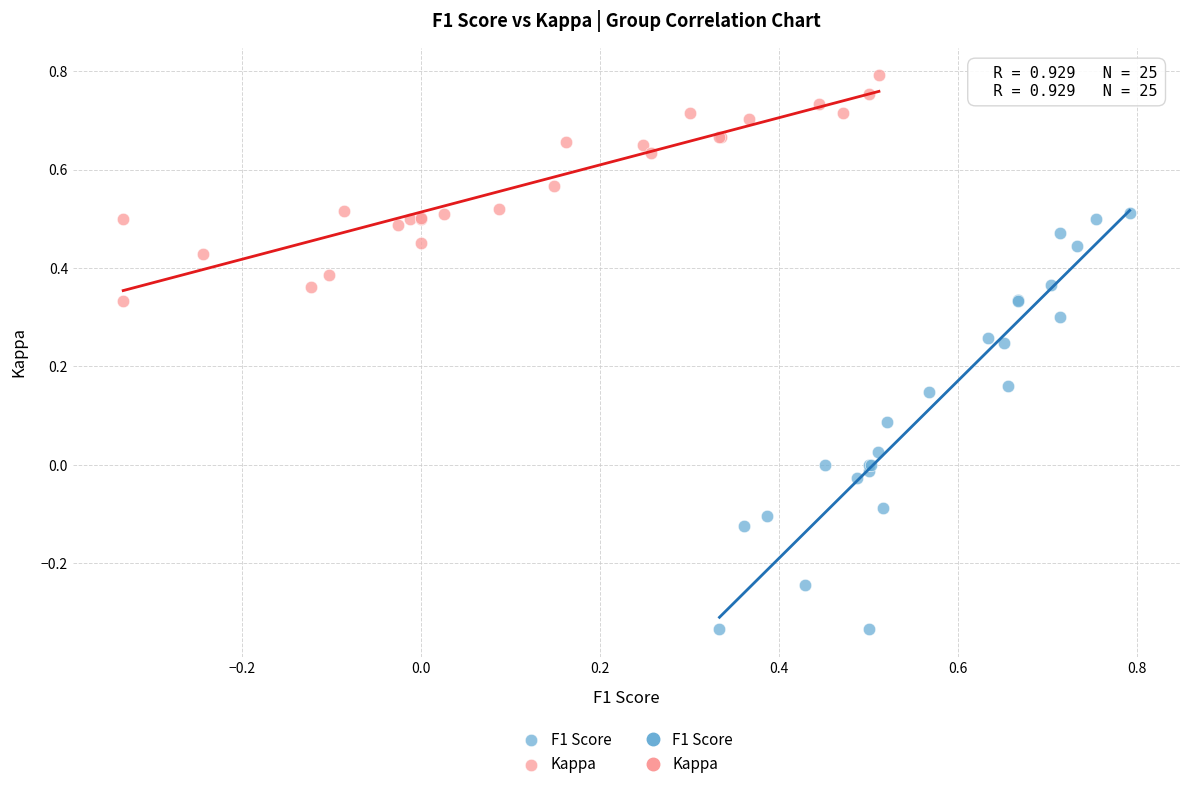

Which series contains the lowest Y value?

F1 Score